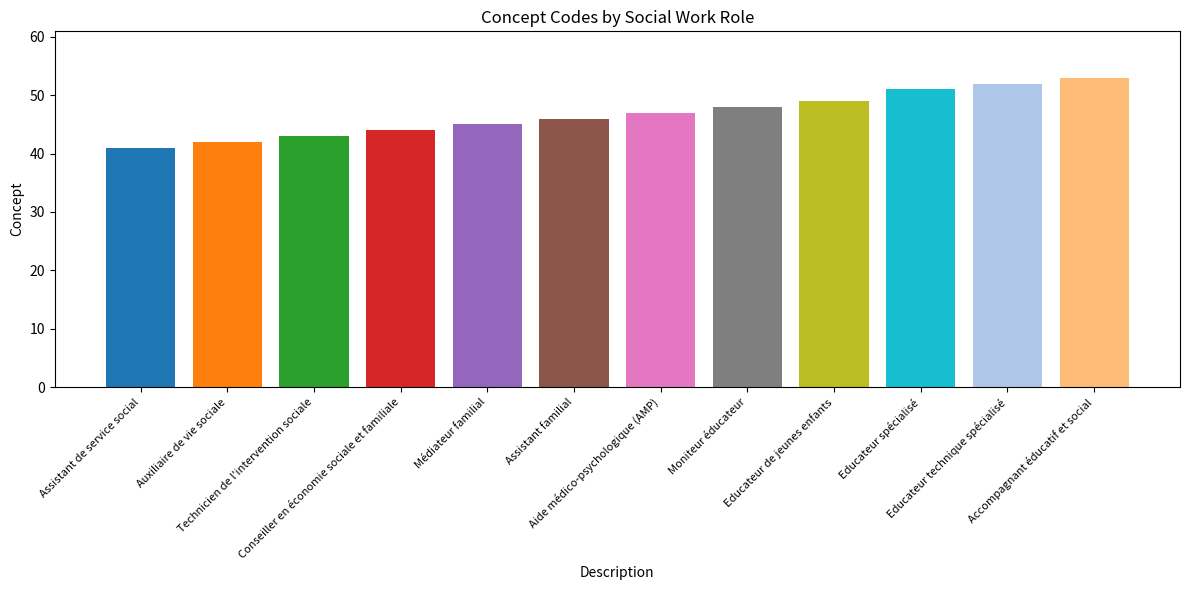

What position from the left is Assistant familial?

6